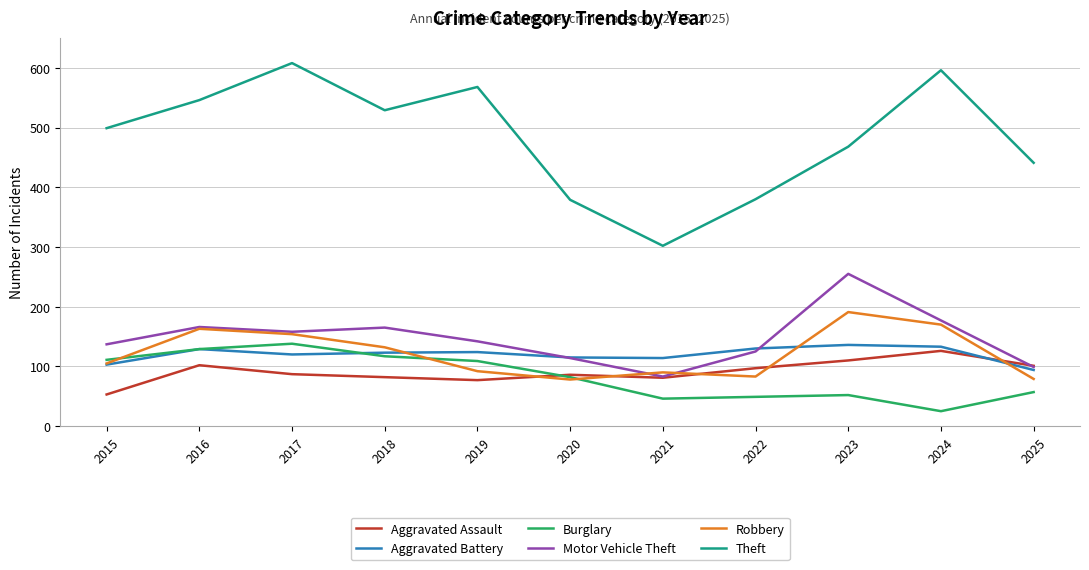

How many lines are shown in the chart?

6